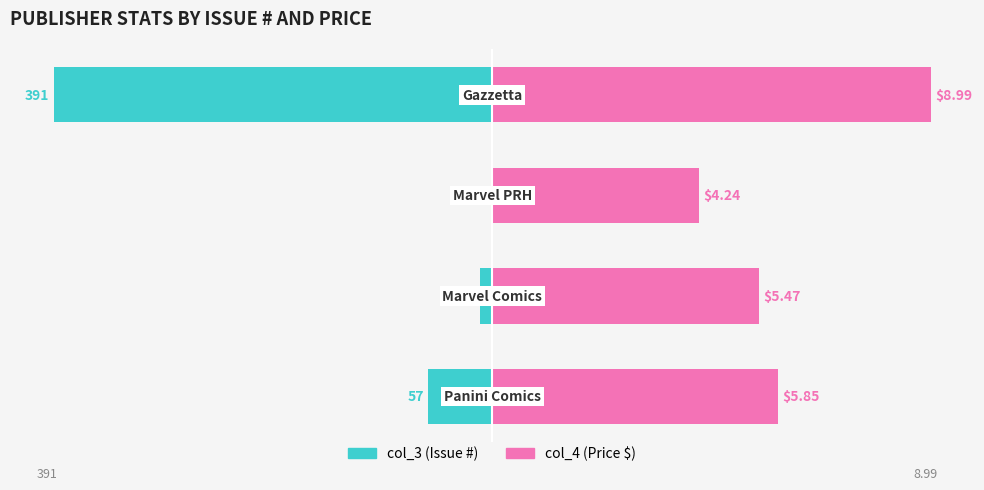

The value of col_3 (issue#) at 2 is -0.0. True or false?

False